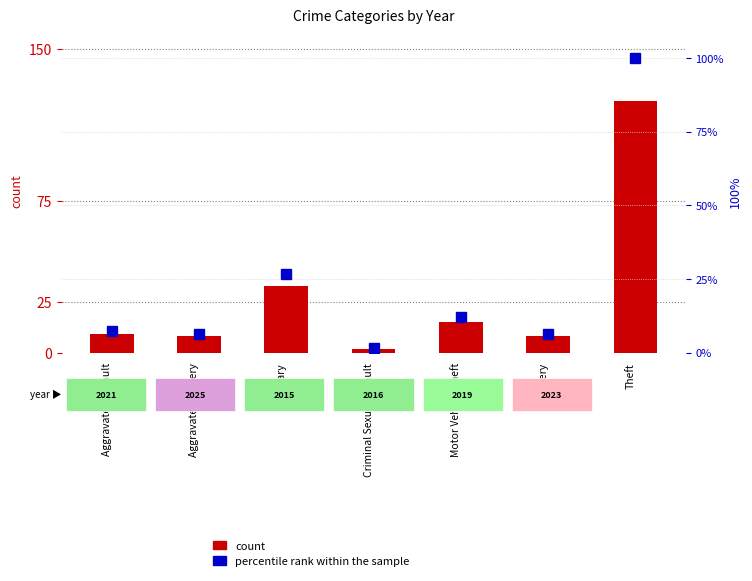

Is the value of percentile rank within the sample at Aggravated Battery greater than the value of count at Motor Vehicle Theft?

No